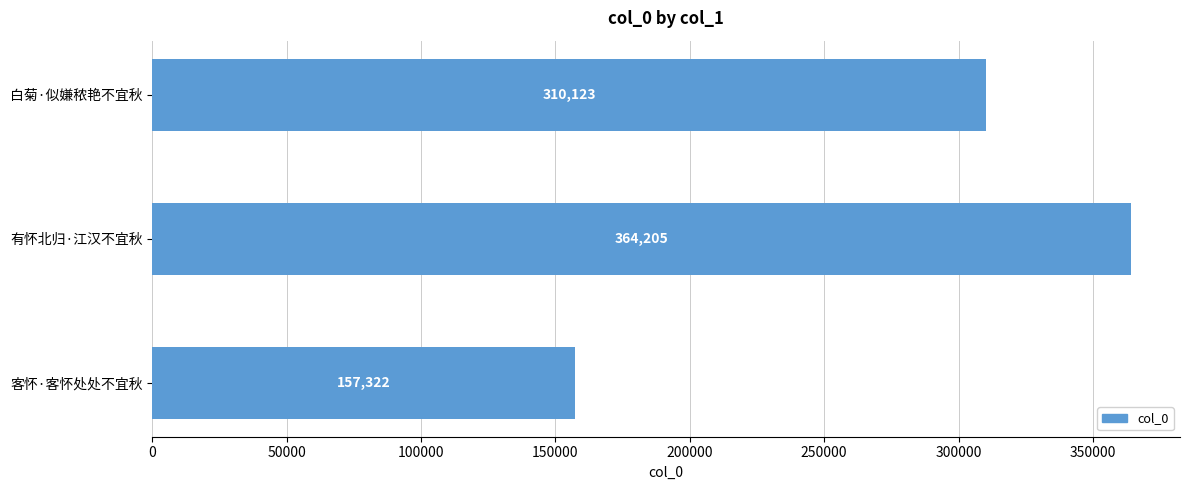

Which category has the highest value across all series?

有怀北归·江汉不宜秋